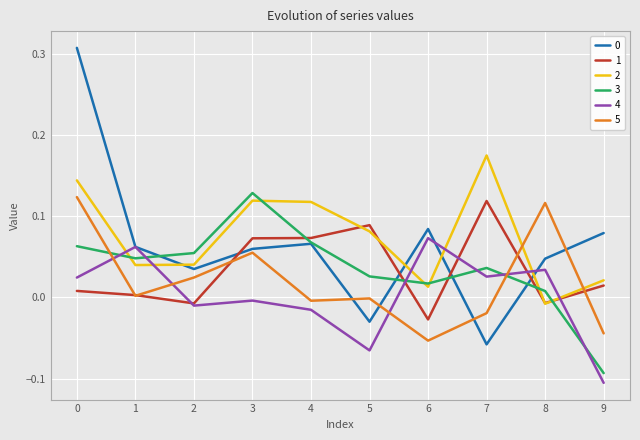

Is it true that 5 equals 0.0 at 2?

True